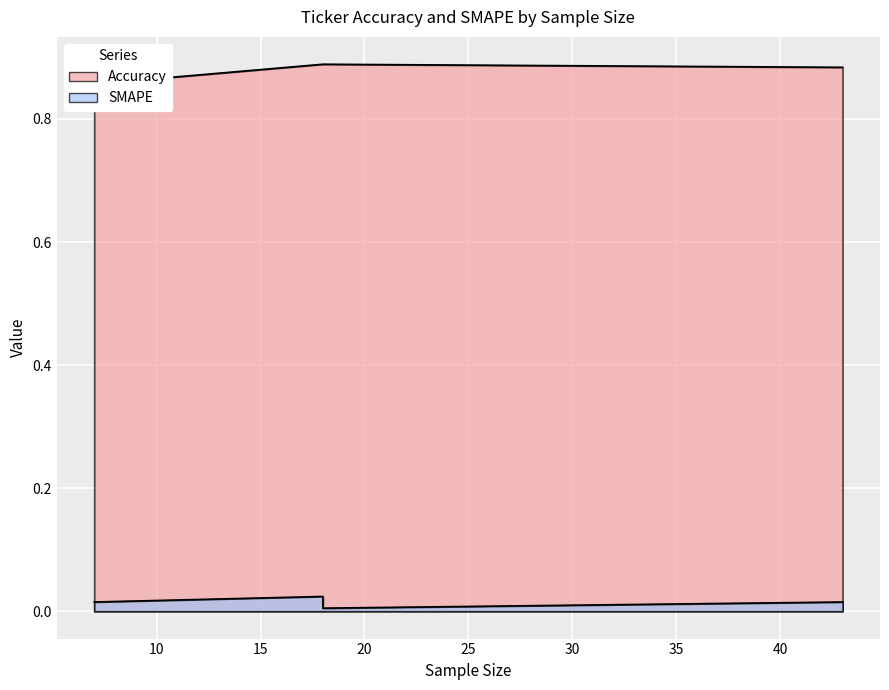

True or false: Accuracy and SMAPE cross at least once.

False